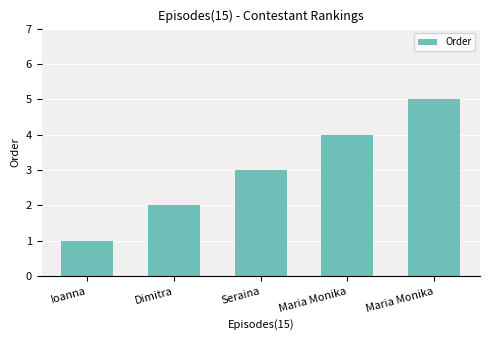

How many series are shown in this chart?

1